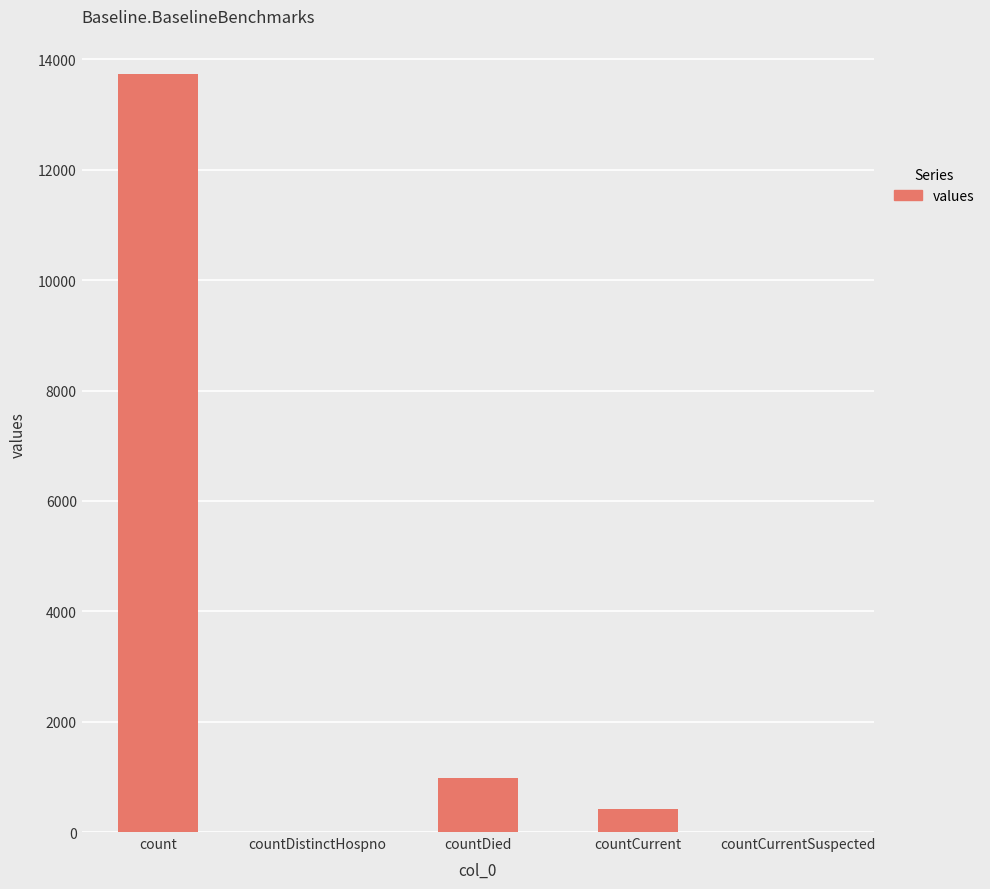

What is the ratio of the value at countCurrent to the value at countDied?

0.4